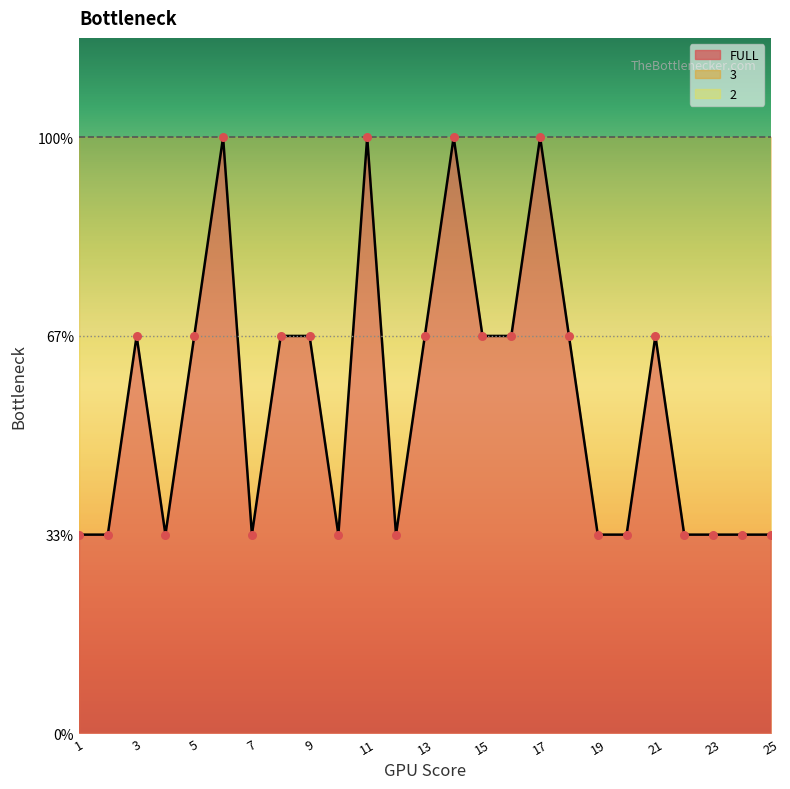

At which category is the sum across all series the highest?

6